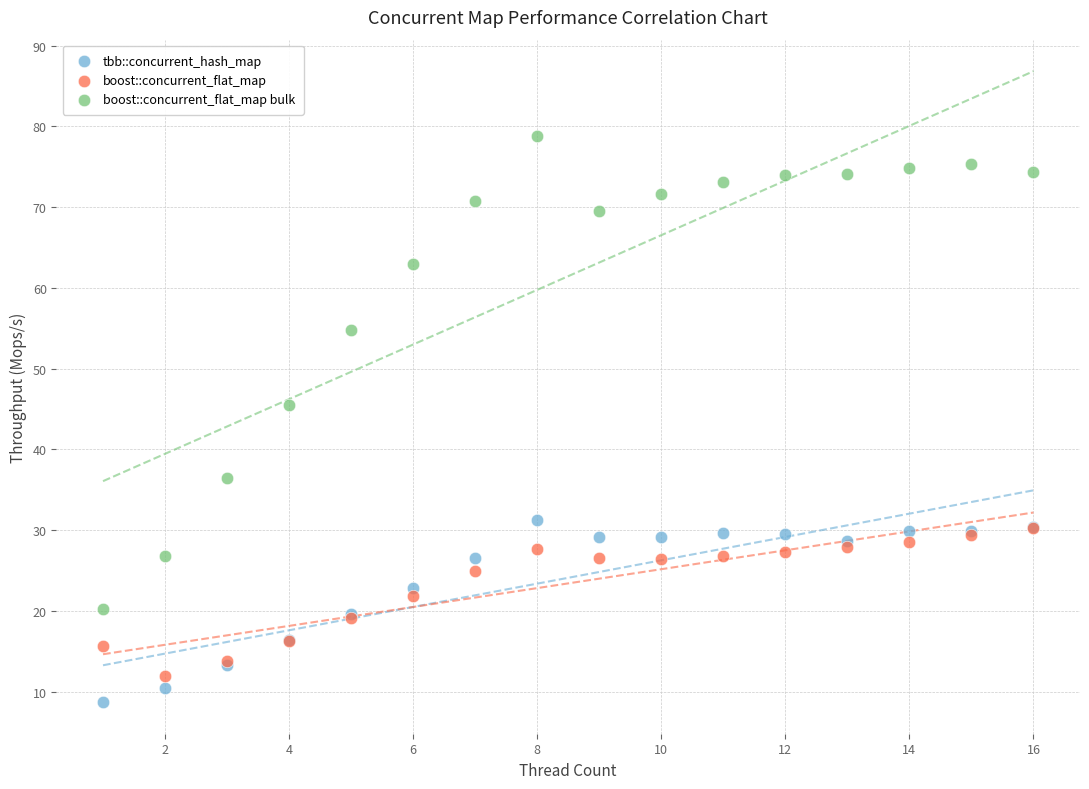

Which series contains the lowest Y value?

tbb::concurrent_hash_map